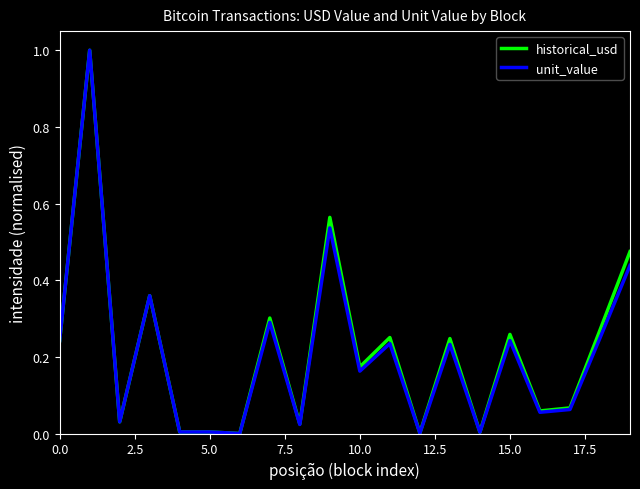

What is the sum of all unit_value values?

4.2